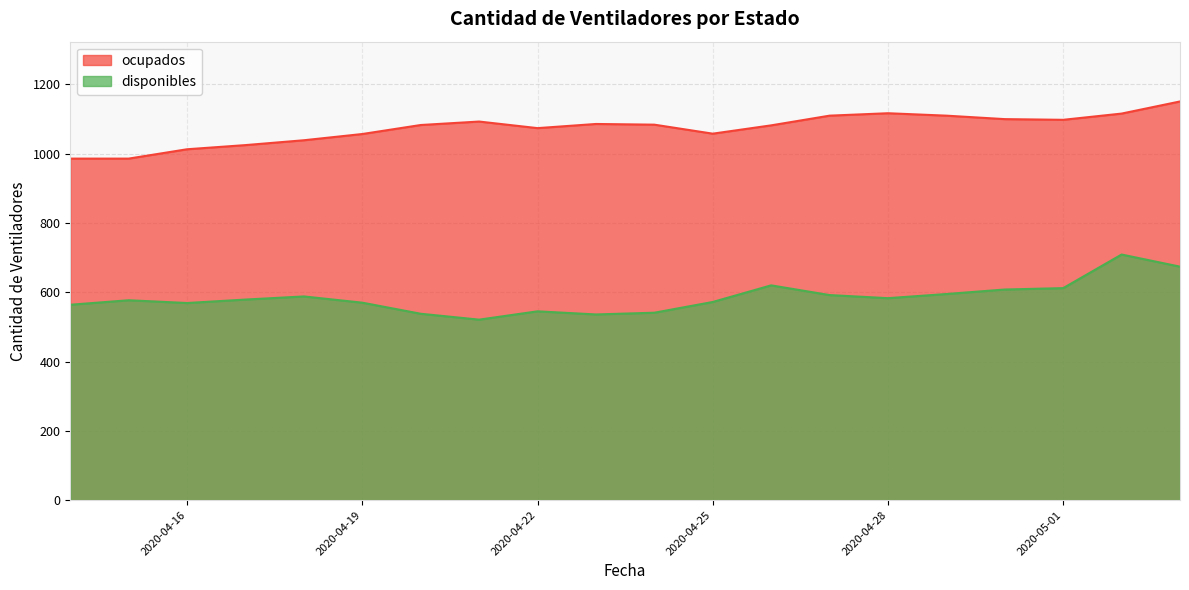

At which category does ocupados reach its first local peak?

2020-04-21